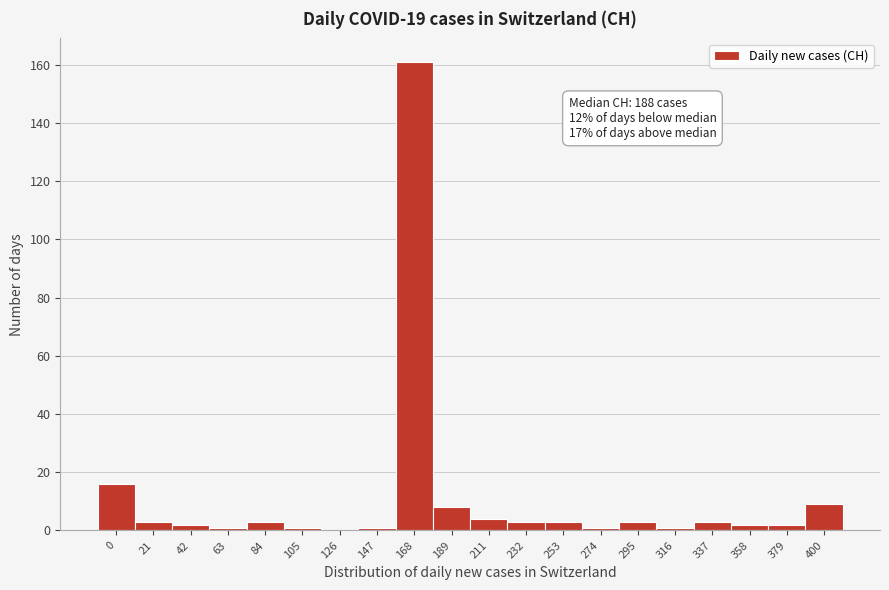

Reading left to right, transcribe all the data shown in this chart.

0=16	21=3	42=2	63=1	84=3	105=1	126=0	147=1	168=161	189=8	211=4	232=3	253=3	274=1	295=3	316=1	337=3	358=2	379=2	400=9